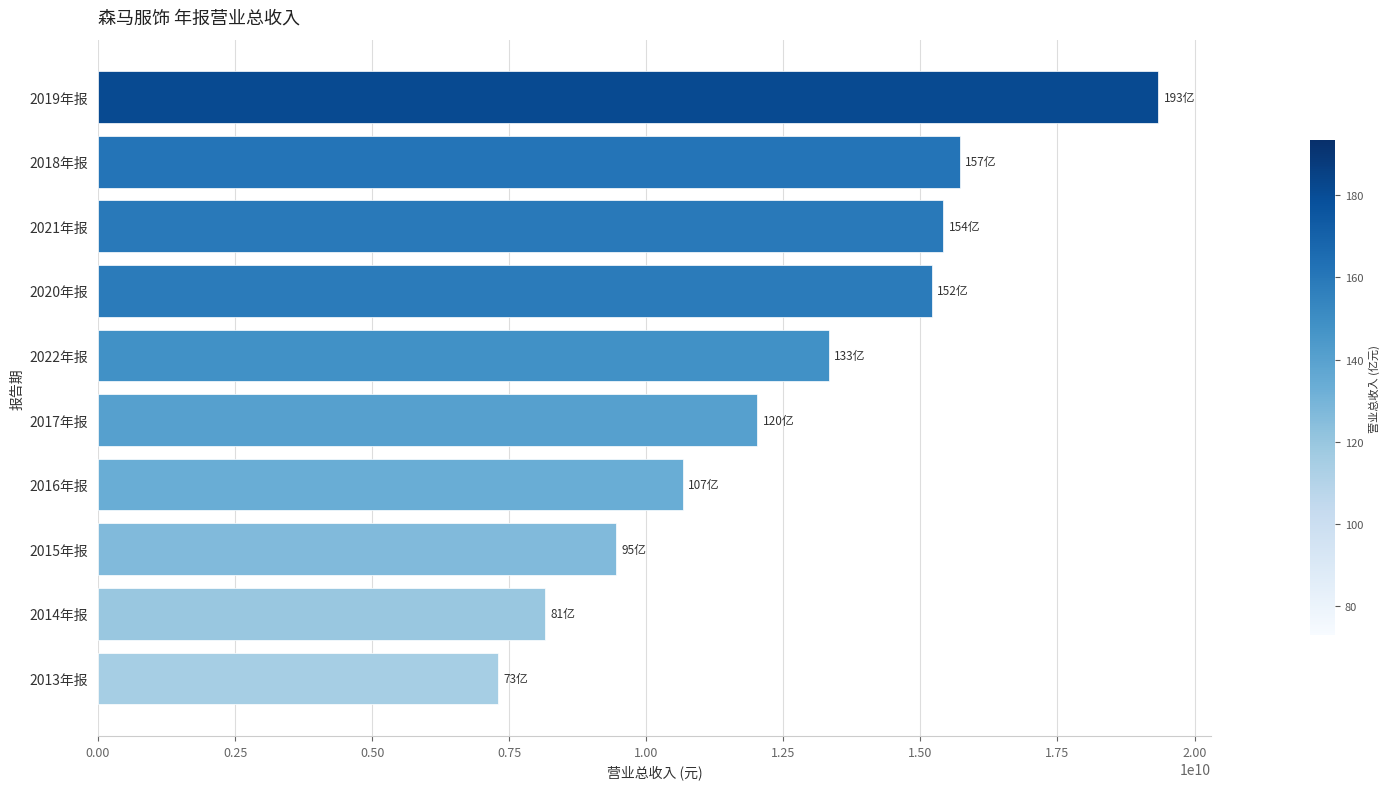

How many values are below 13331204046?

5